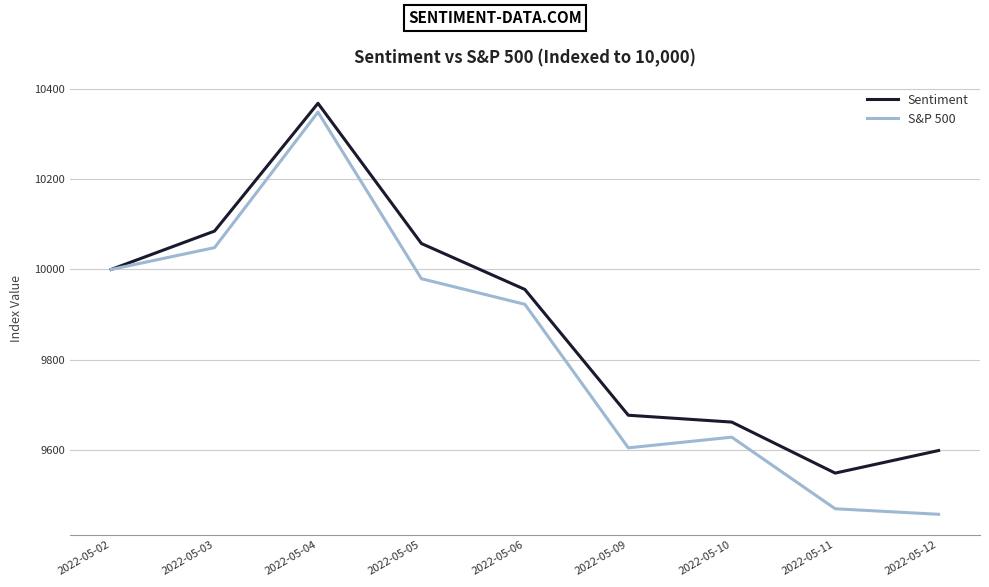

Reading right to left, extract all data points from this chart.

Sentiment: 9599.1	9549.1	9662.1	9677.2	9955.8	10057.5	10368.0	10085.0	10000.0
S&P 500: 9457.8	9470.1	9628.6	9605.0	9922.9	9979.5	10348.4	10048.4	10000.0